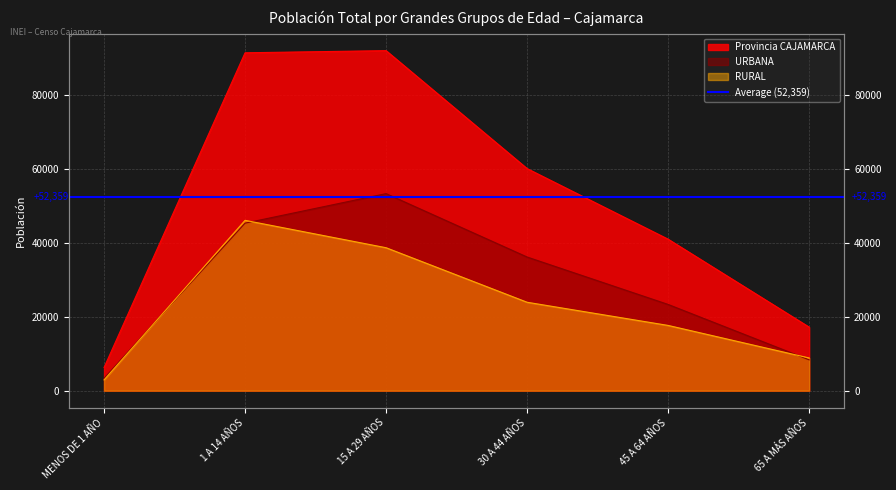

Where is Provincia CAJAMARCA nearest to the value 49203?

45 A 64 AÑOS